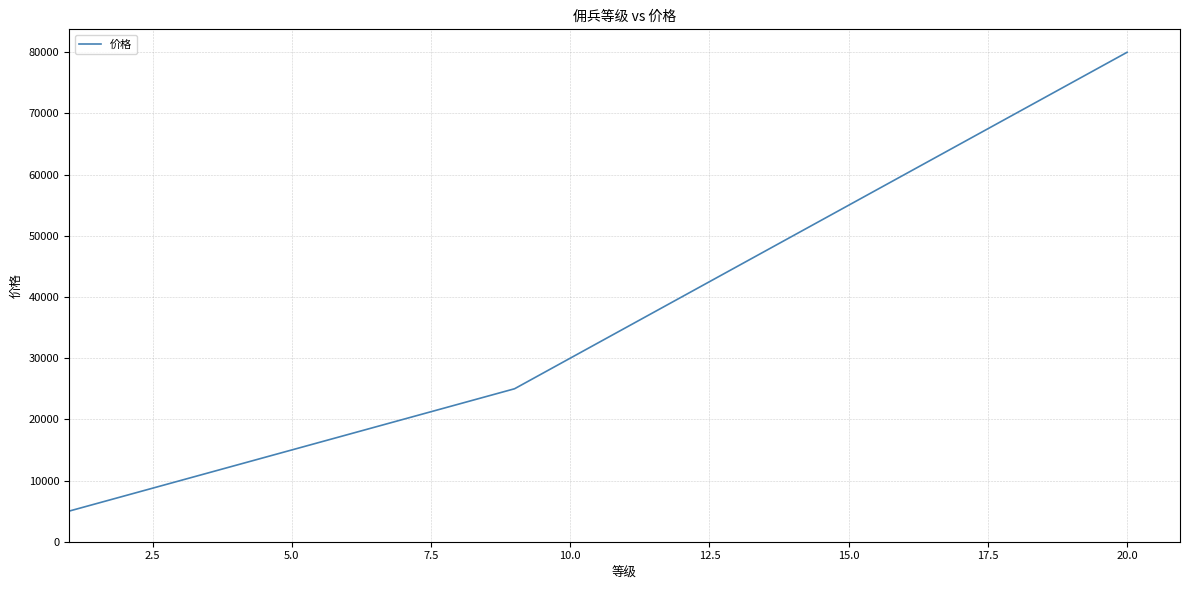

What is the greatest value displayed?

80000